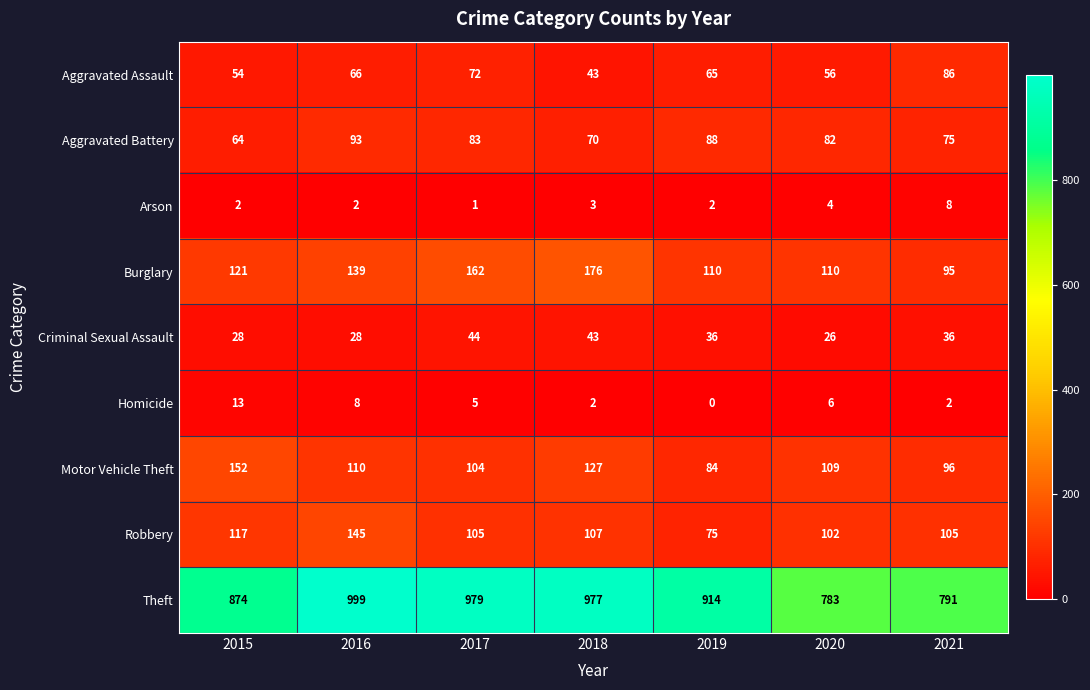

What is the highest value of the Robbery series?

145